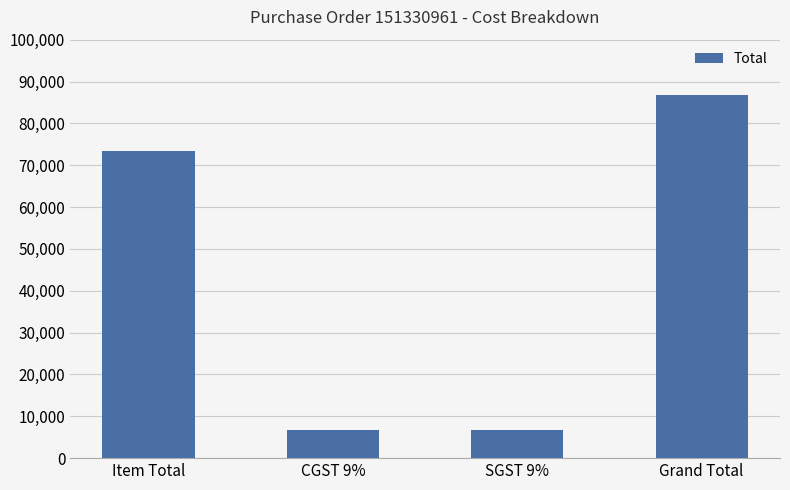

The chart shows a value of 33386.6 at Grand Total. True or false?

False